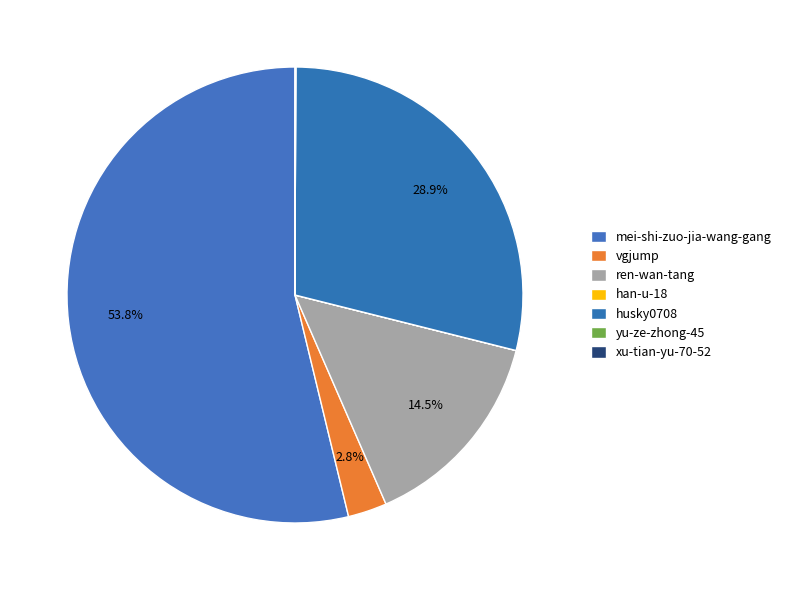

What percentage do ren-wan-tang and mei-shi-zuo-jia-wang-gang together represent?

68.3%